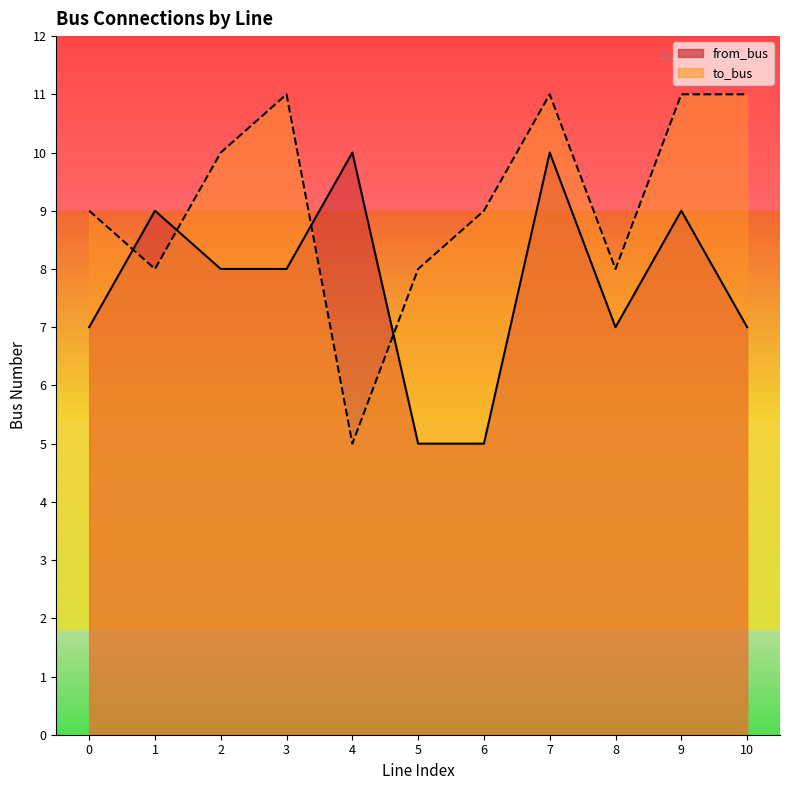

What is the difference between the second highest and second lowest values in the from_bus series?

5